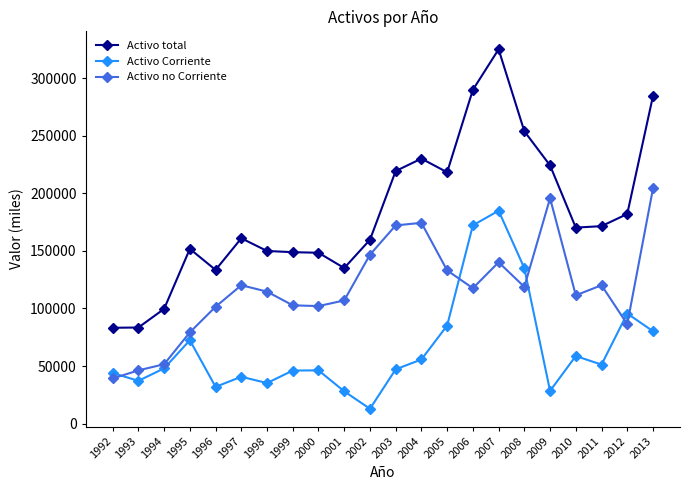

List the series in order of their peak value, highest first.

Activo total, Activo no Corriente, Activo Corriente